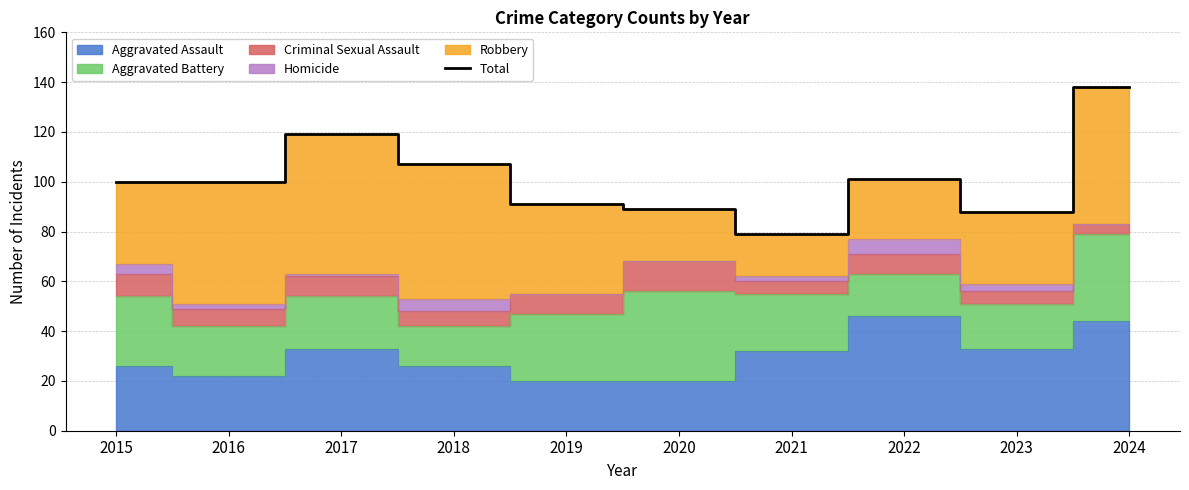

How many data points are less than 100?

4